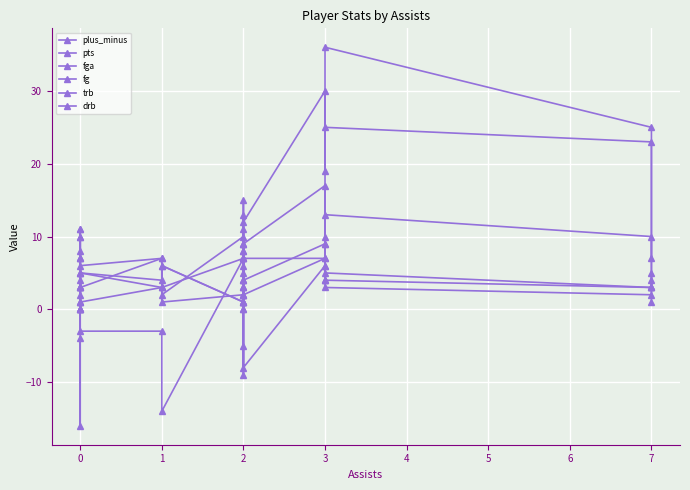

What is the minimum value shown in the chart?

-16